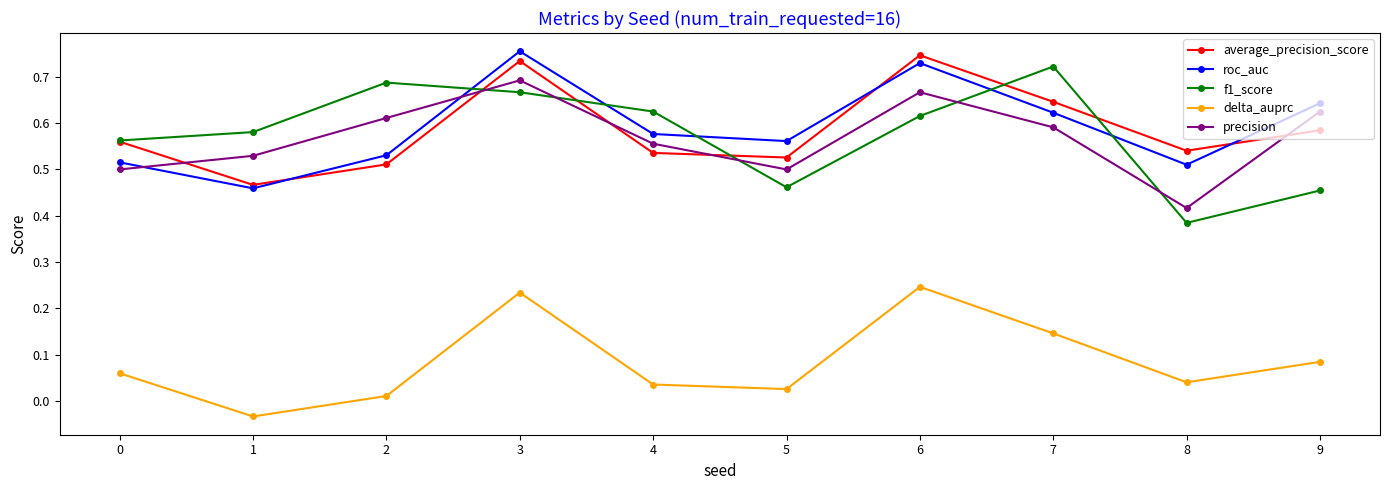

At which label is precision closest to 0?

8